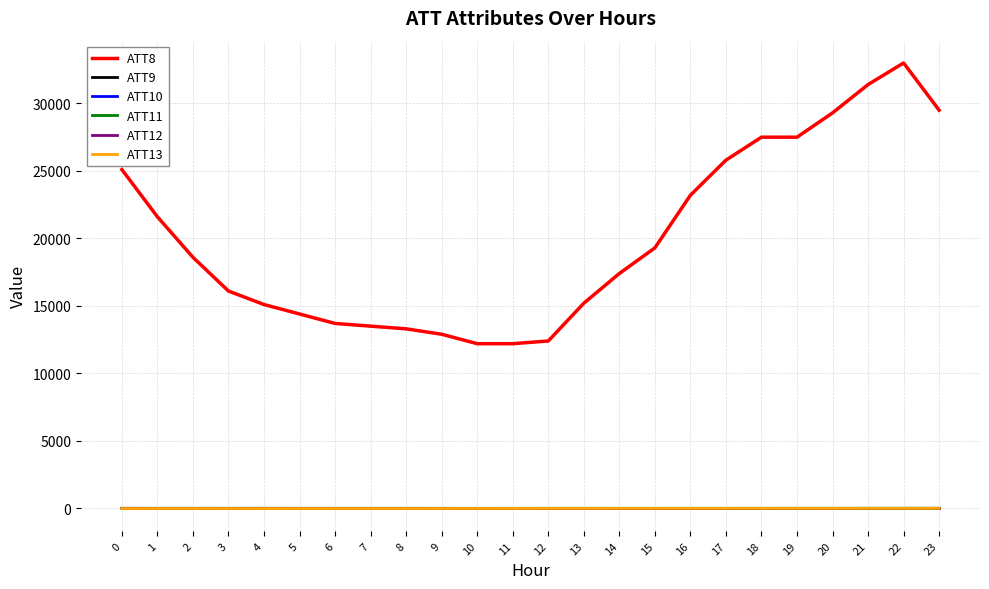

What is the average value of the ATT11 series?

2.7